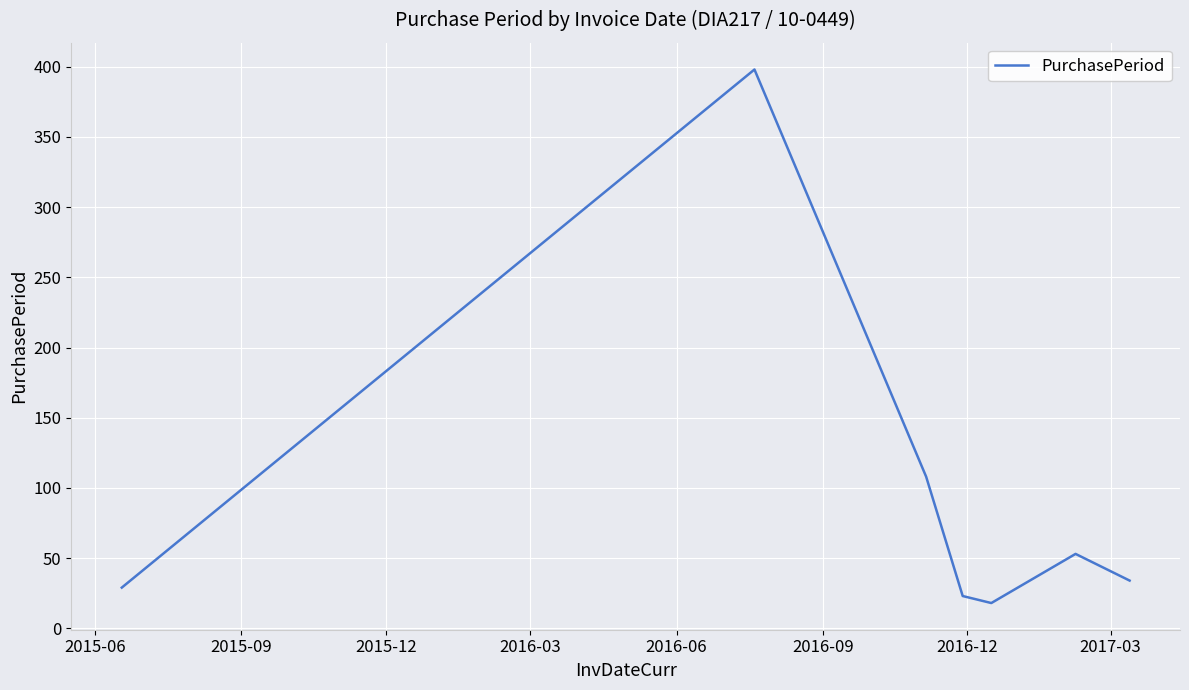

True or false: there are more than 2 points higher than both neighbors.

False